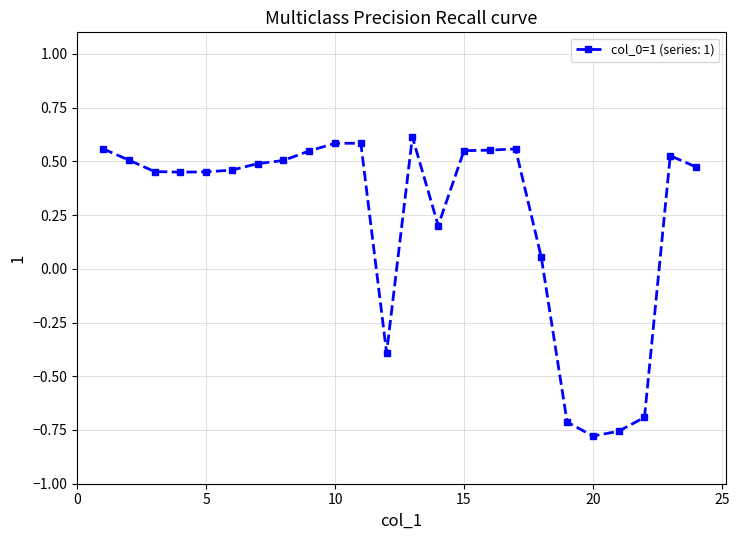

True or false: there are more than 0 points higher than both neighbors.

True